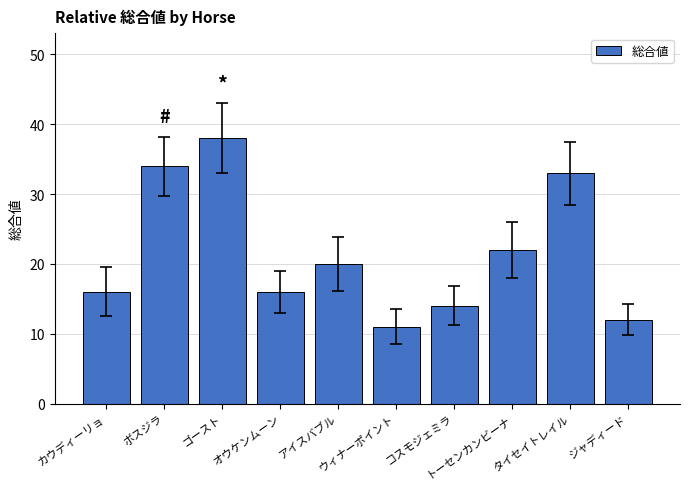

Where is the data nearest to the value 24?

トーセンカンビーナ